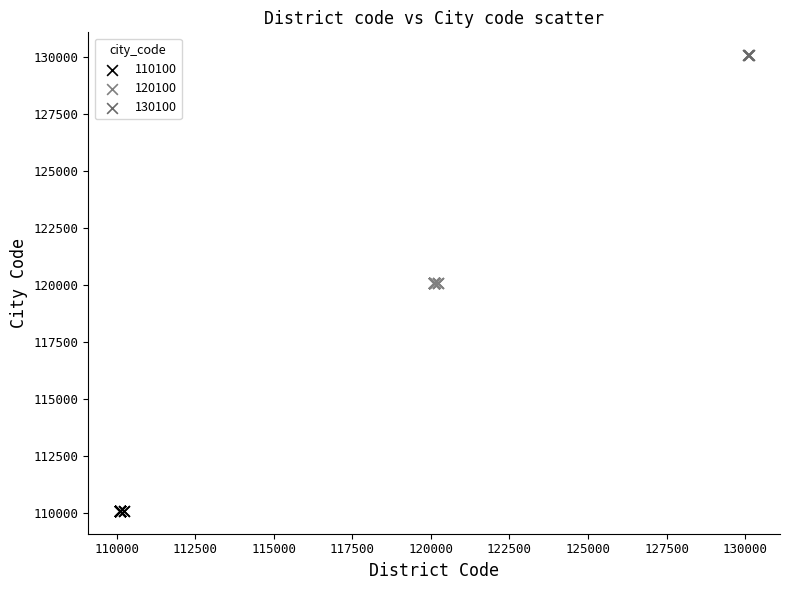

Which series contains the highest Y value?

130100